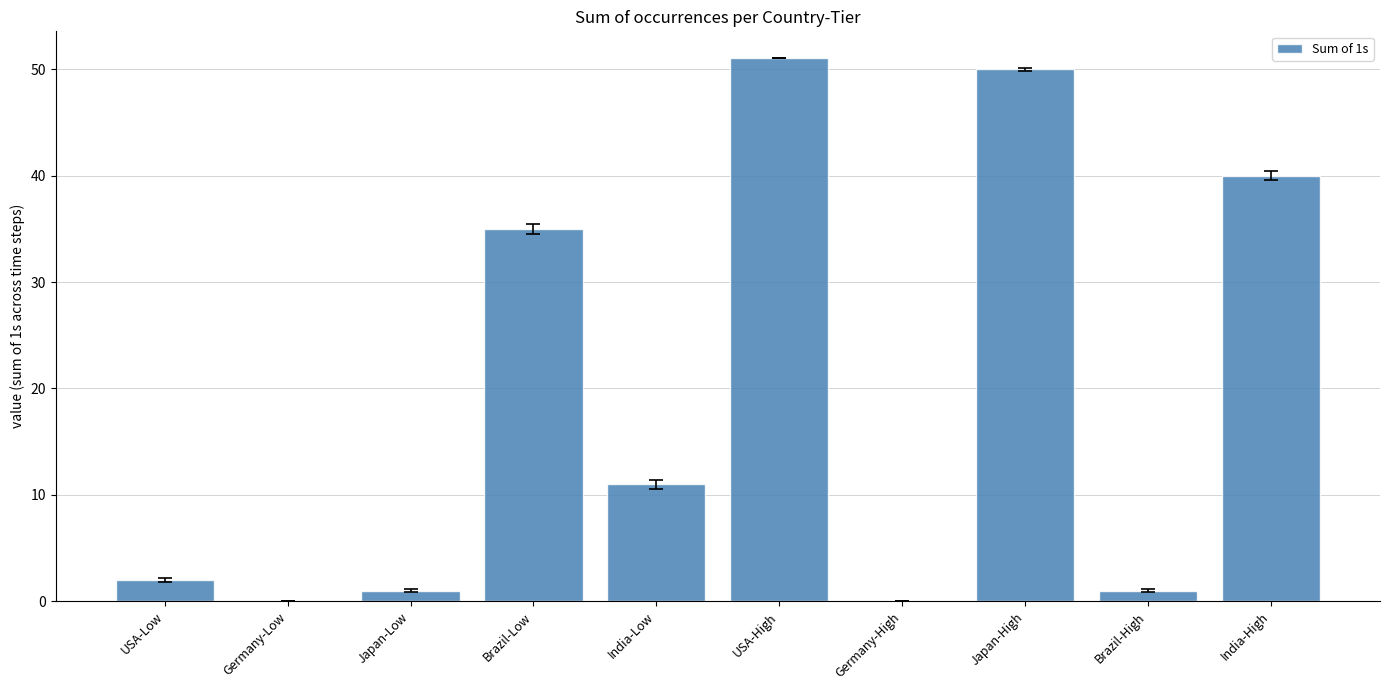

What is the greatest value displayed?

51